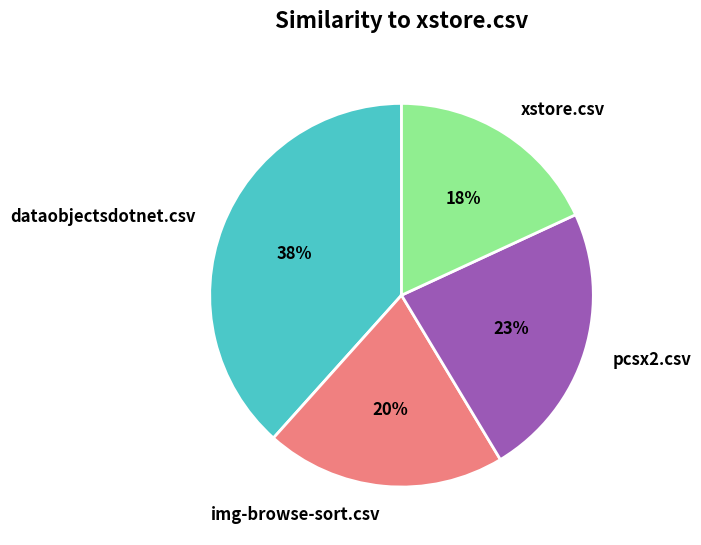

Does any single category account for the majority?

No